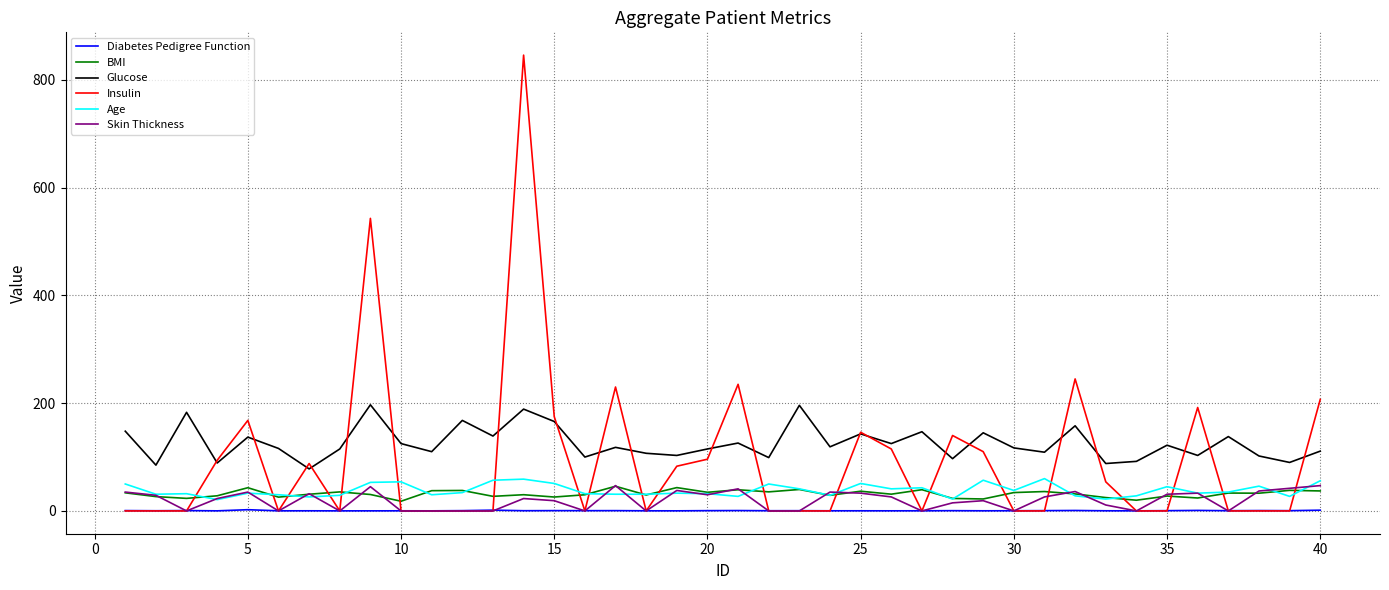

Which series has the largest range (max minus min)?

Insulin